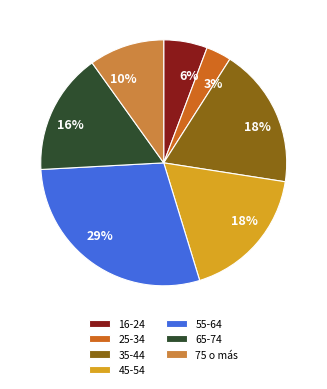

What percentage is the 35-44 slice, to the nearest percent?

18%